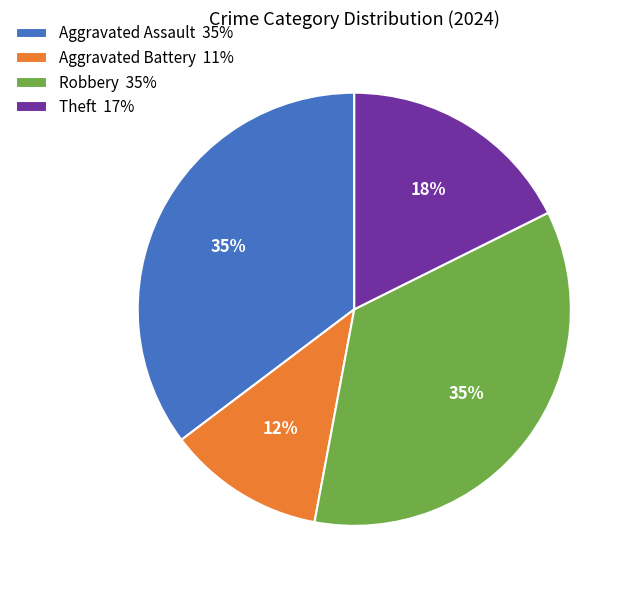

Is it true that Aggravated Battery is 12% of the pie?

True